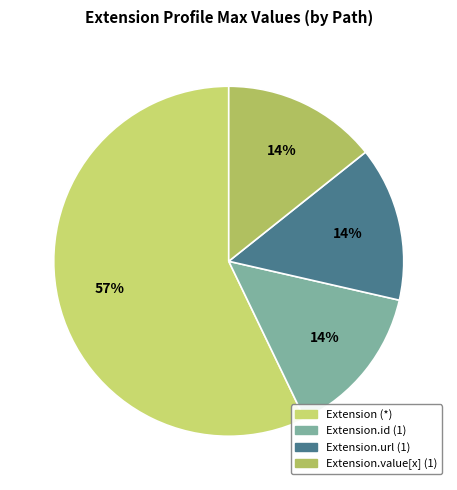

How many segments does this pie chart have?

4